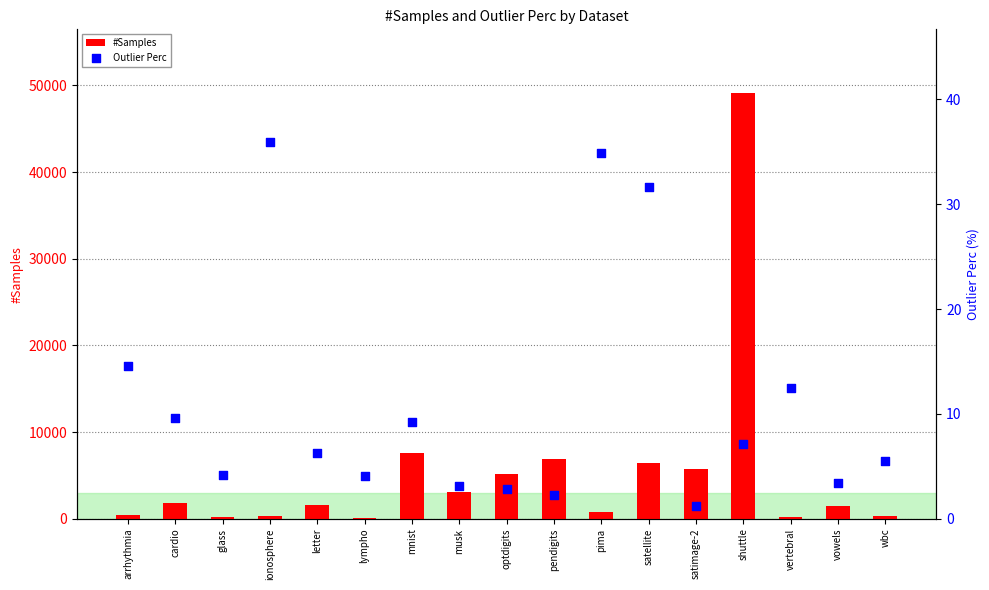

Which series has the largest total across all categories?

#Samples